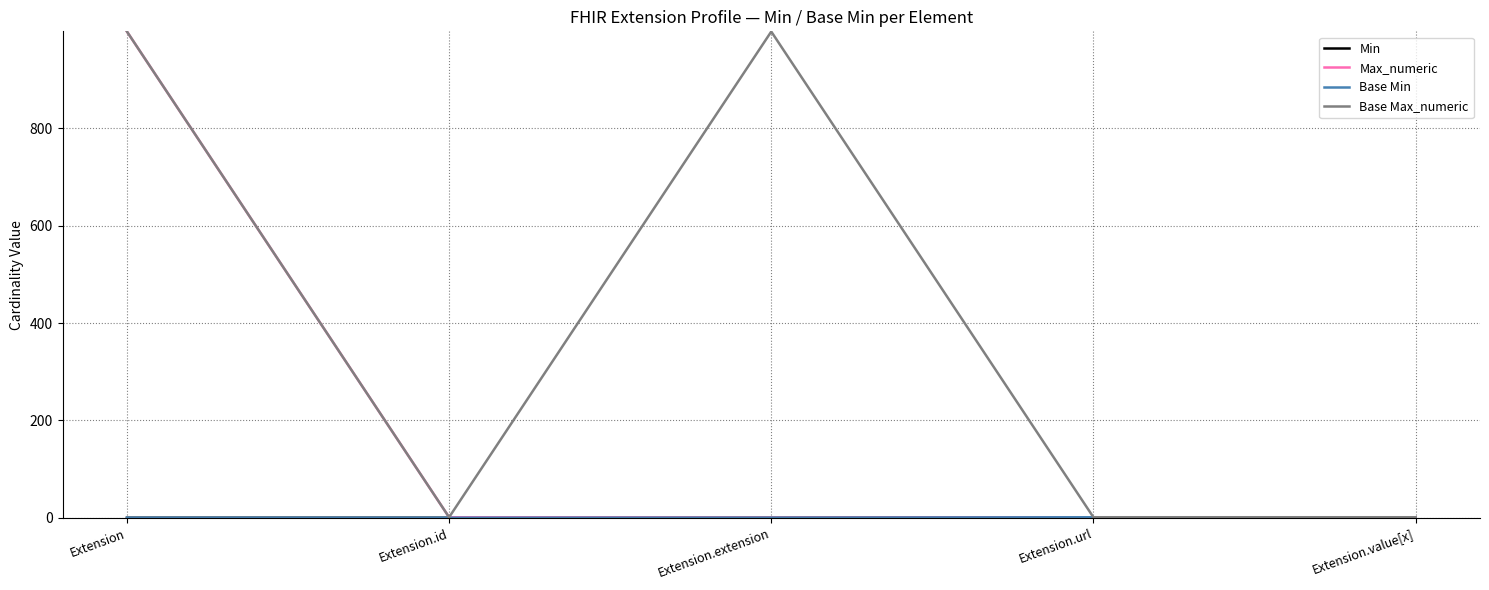

True or false: Max_numeric has a value of 442 at Extension.extension.

False